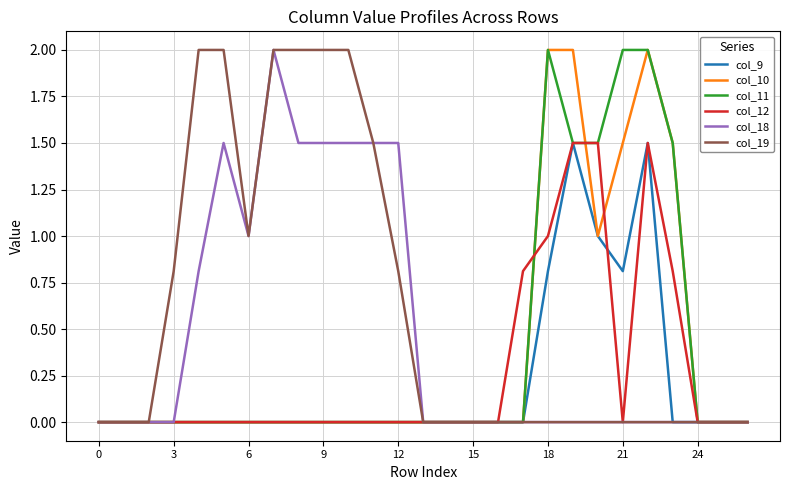

Which series has the largest total across all categories?

col_19